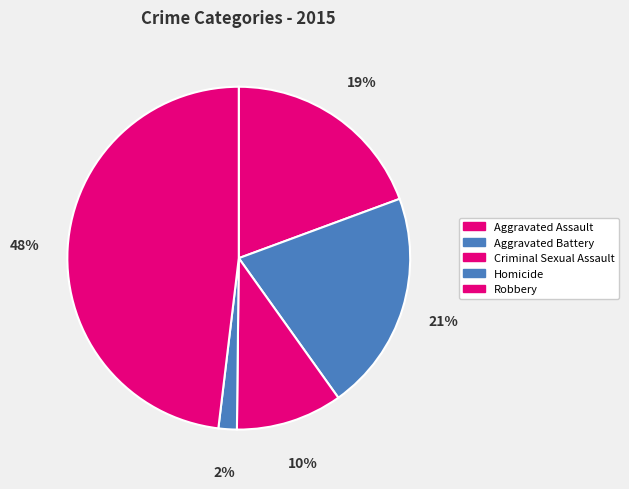

To the nearest percent, what is the difference between the Criminal Sexual Assault and Robbery slice percentages?

38%